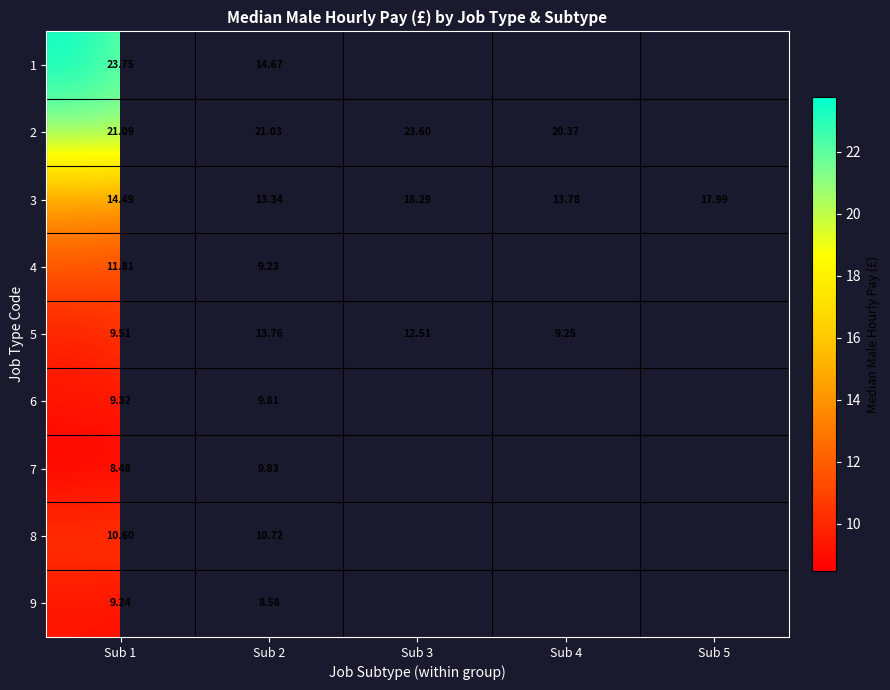

Is the value of 5 at Sub 2 greater than the value of 8 at Sub 1?

Yes